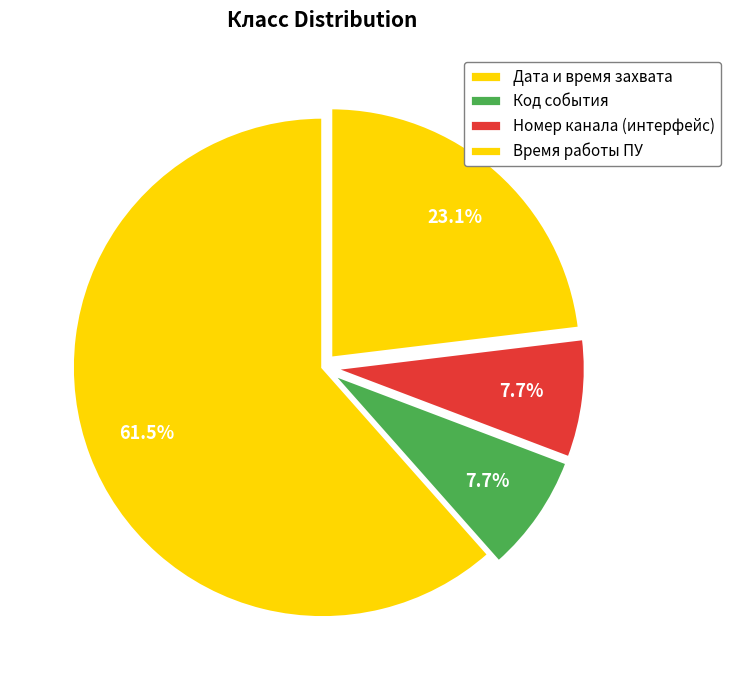

How many slices are in this pie chart?

4